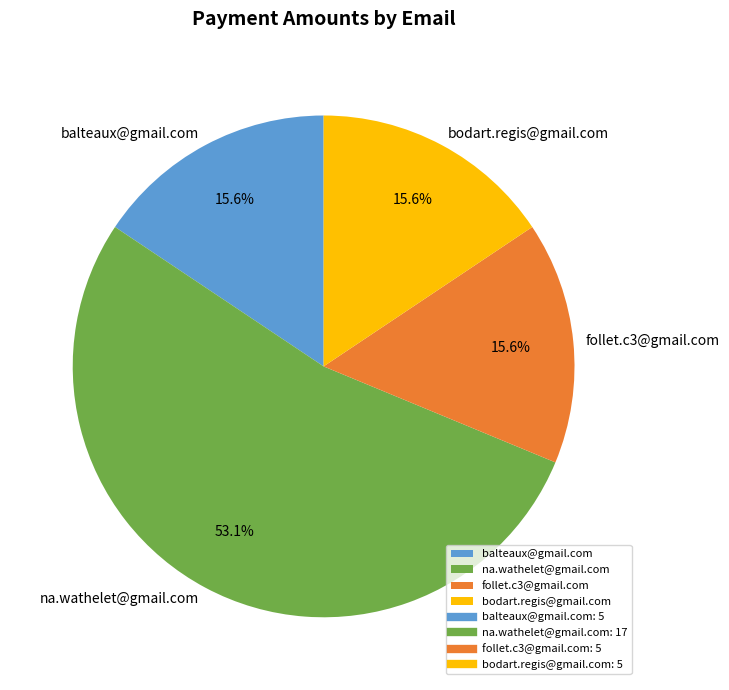

How many segments does this pie chart have?

4